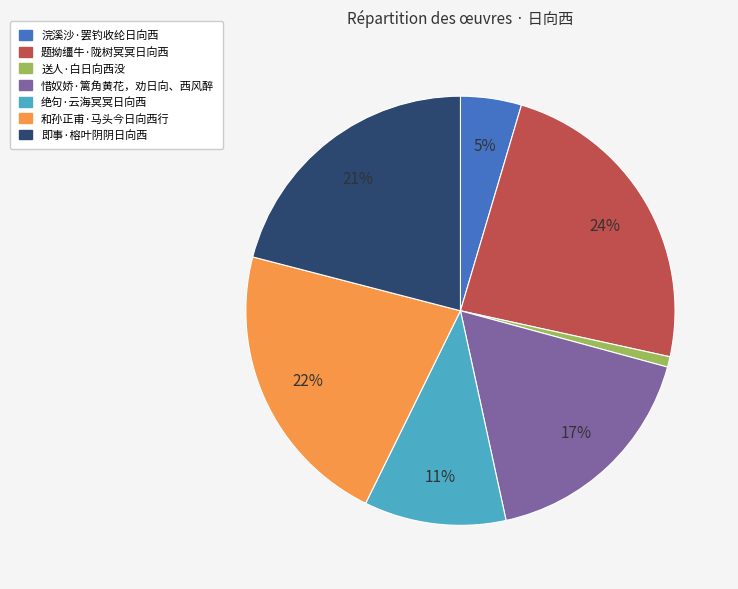

Is 惜奴娇·篱角黄花，劝日向、西风醉 the majority of the pie?

No